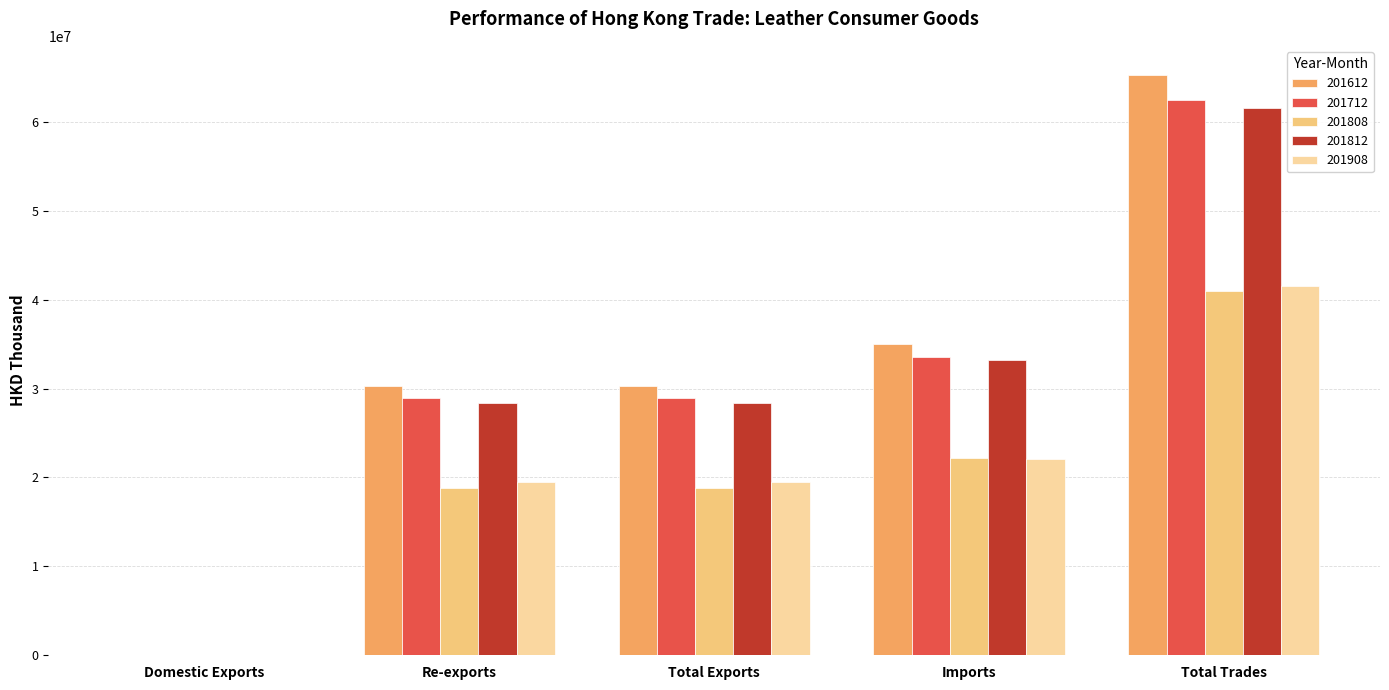

At which category is the sum across all series the highest?

Total Trades